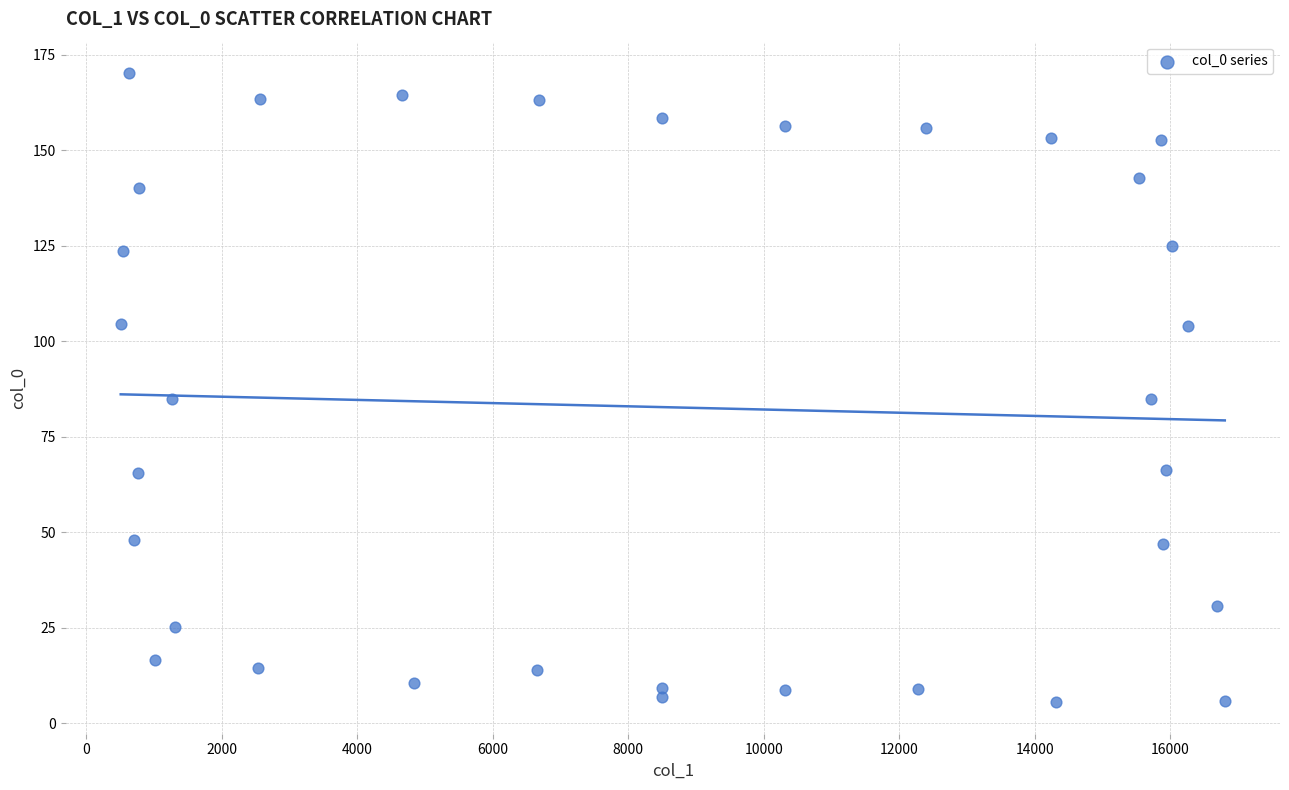

What is the range of X values (max minus min)?

16300.0